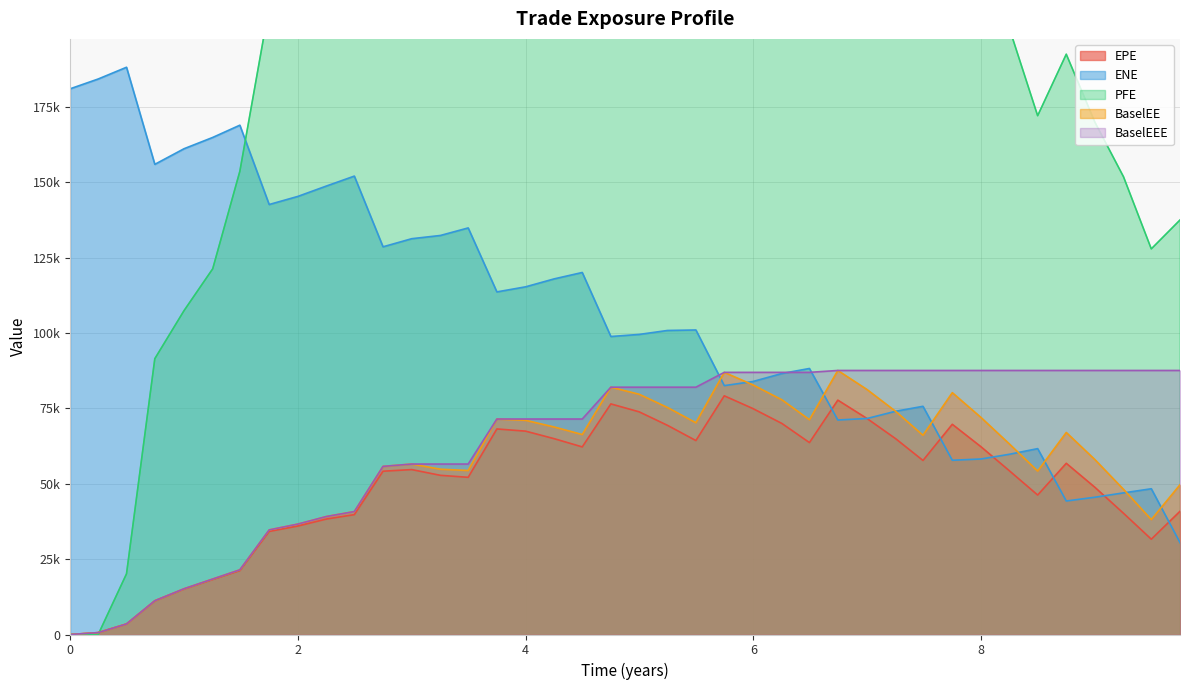

True or false: BaselEE has a value of 82754.8 at 9.25205.

False